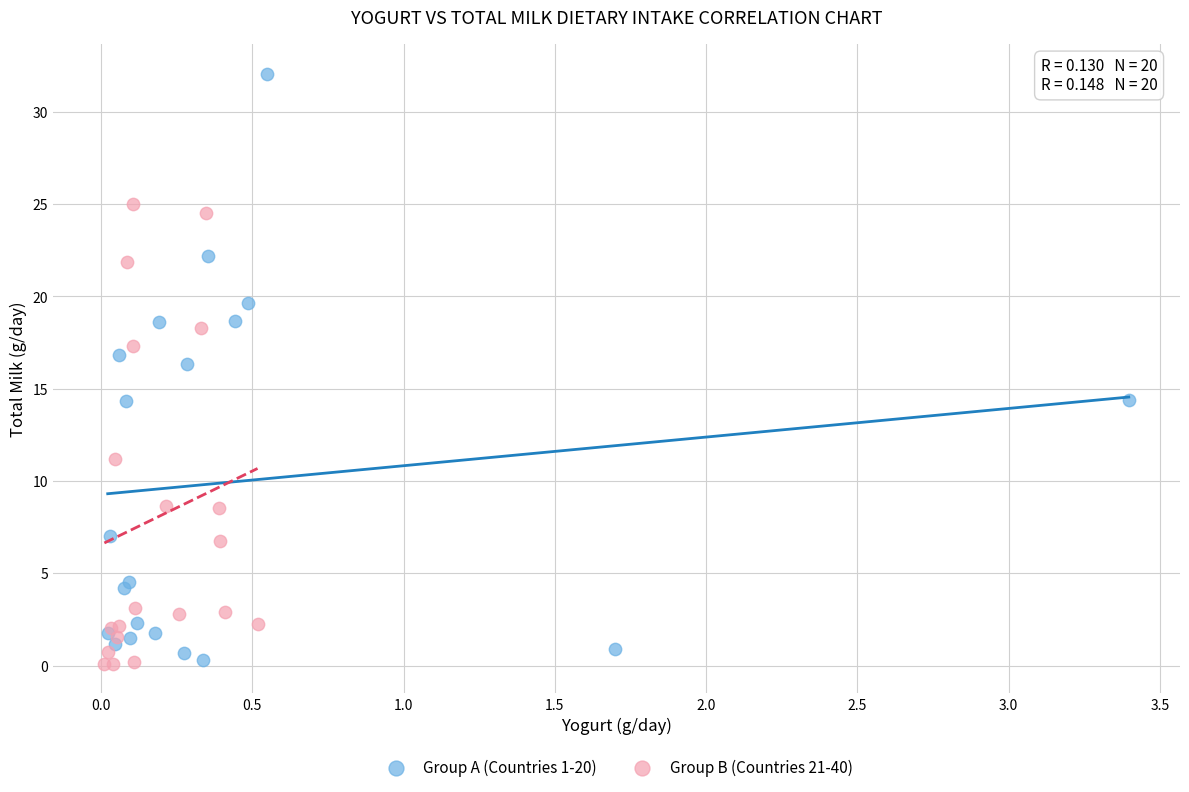

Which series contains the highest Y value?

Group A (Countries 1-20)